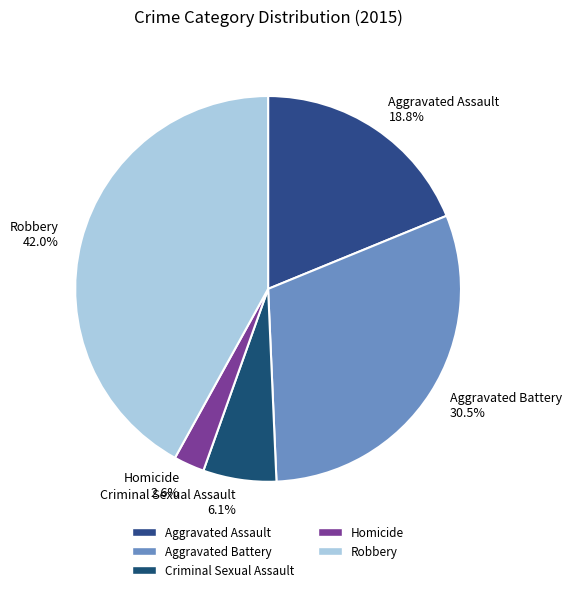

Is it true that Criminal Sexual Assault is 6% of the pie?

True